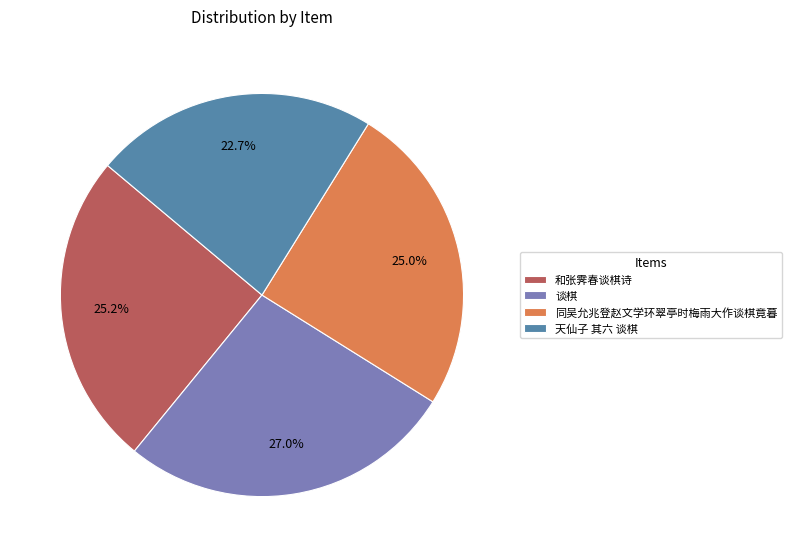

Is there any slice that represents more than half of the pie?

No